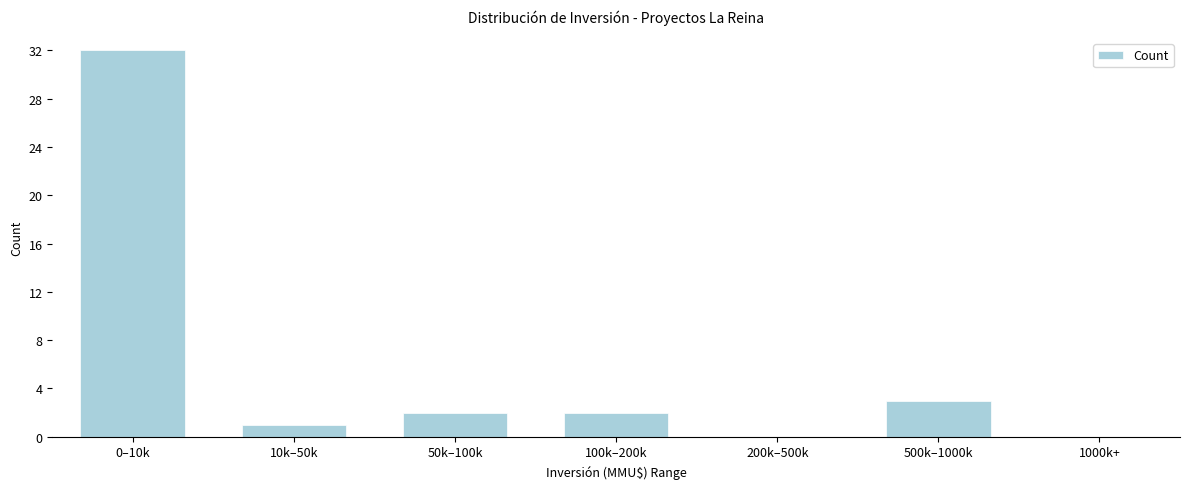

Reading right to left, what are all the values shown in this chart?

1000k+=0	500k–1000k=3	200k–500k=0	100k–200k=2	50k–100k=2	10k–50k=1	0–10k=32